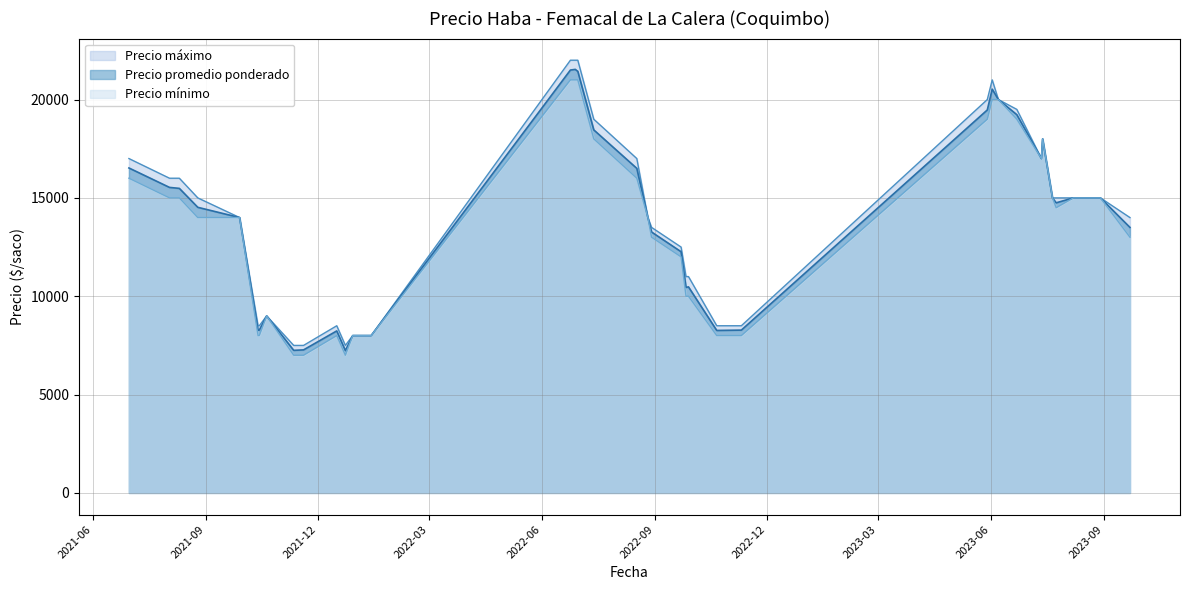

What position from the left is 2021-08-25?

7